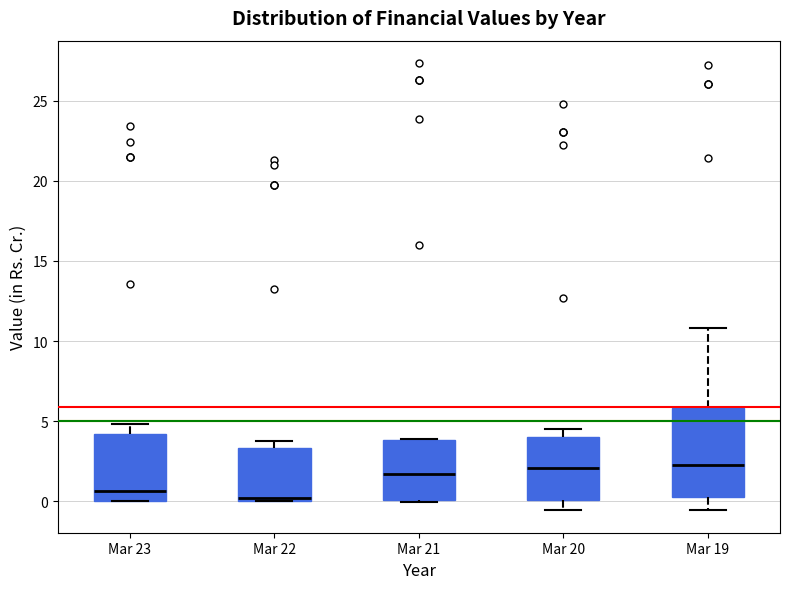

Which box is the tallest, from its lower edge to its upper edge?

Mar 19